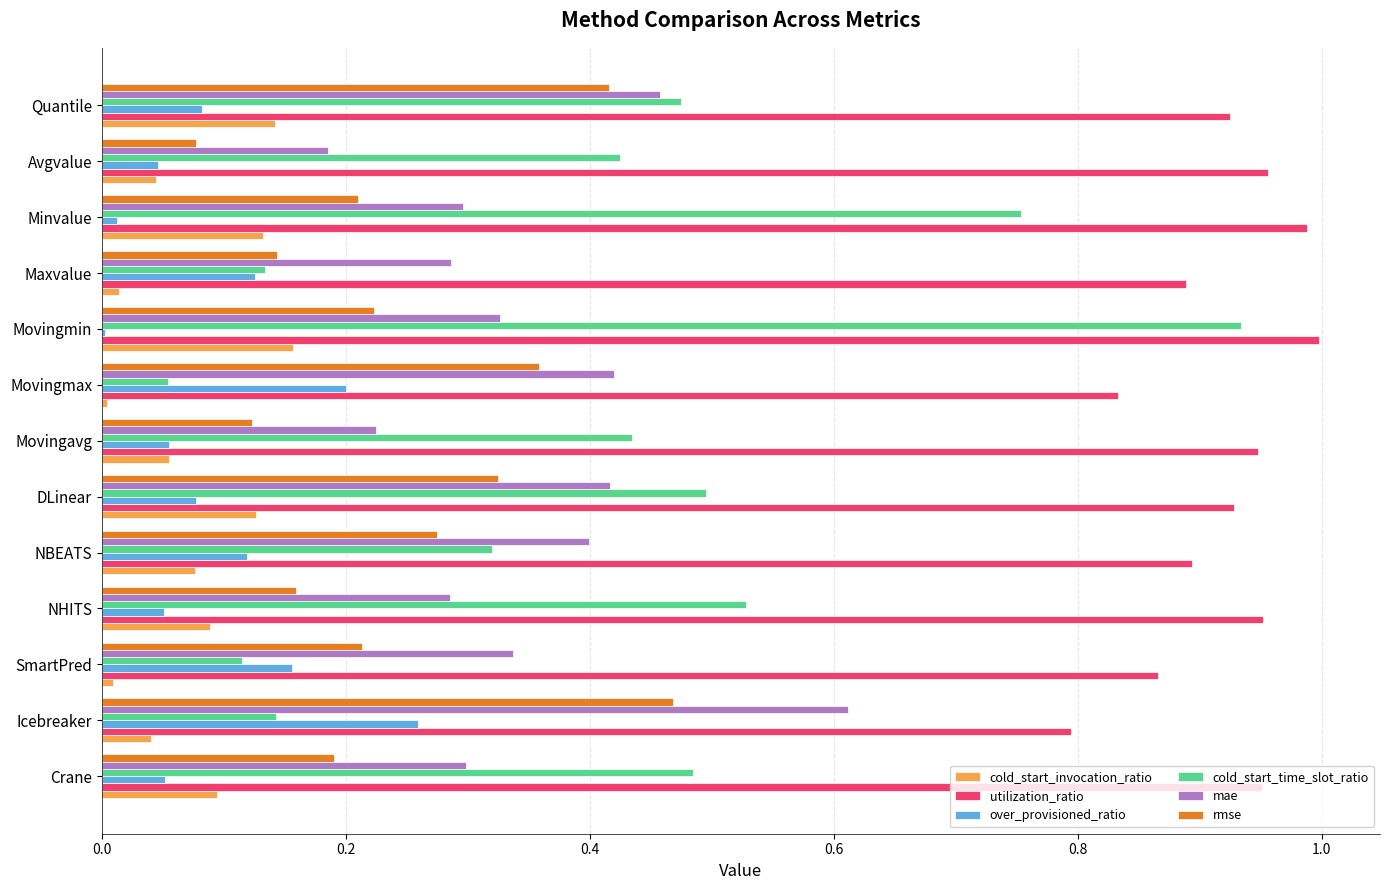

Which series has the largest total across all categories?

utilization_ratio